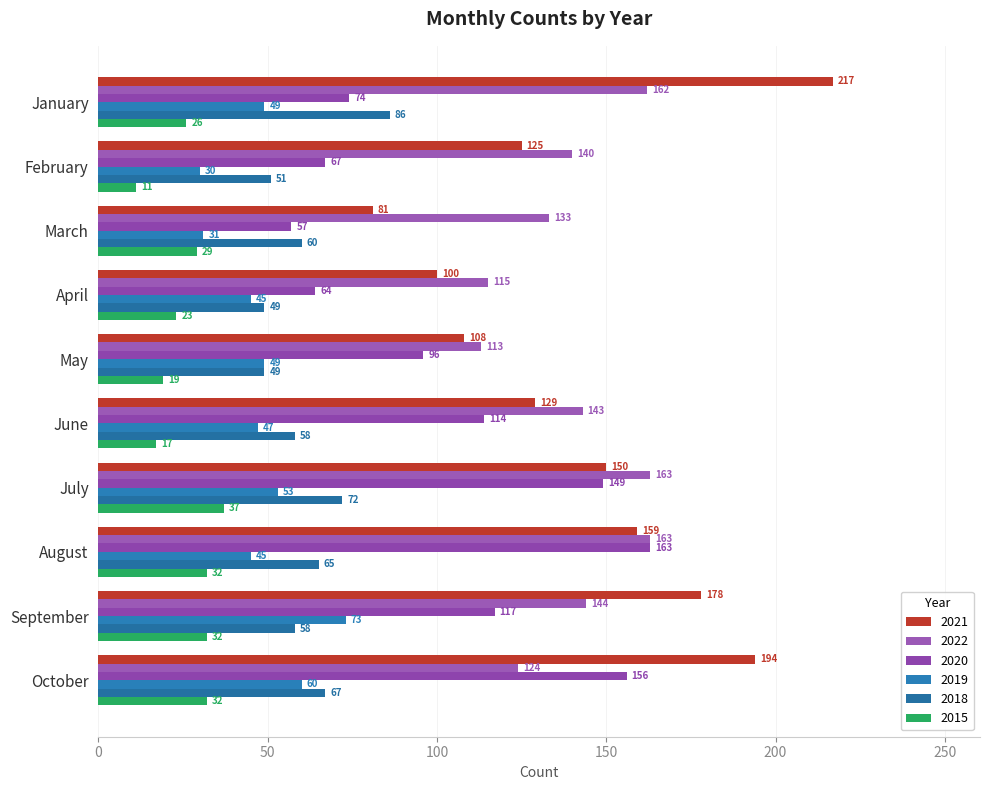

How many categories are shown in the chart?

10